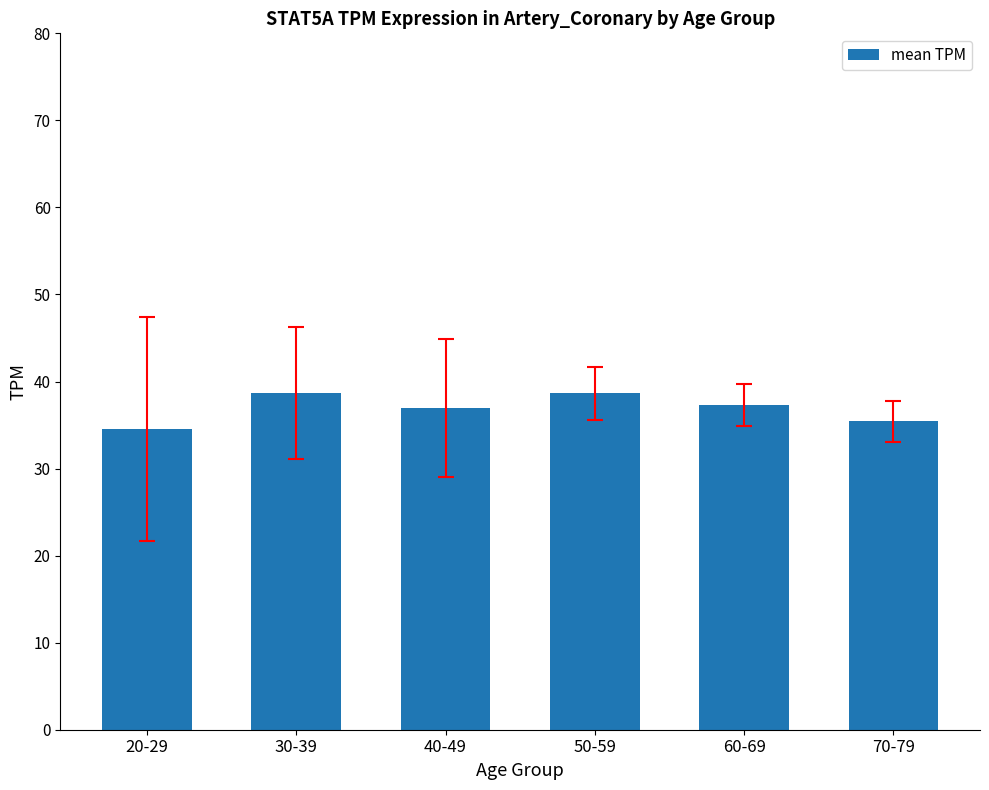

What is the sum of the values at 30-39 and 60-69?

76.0